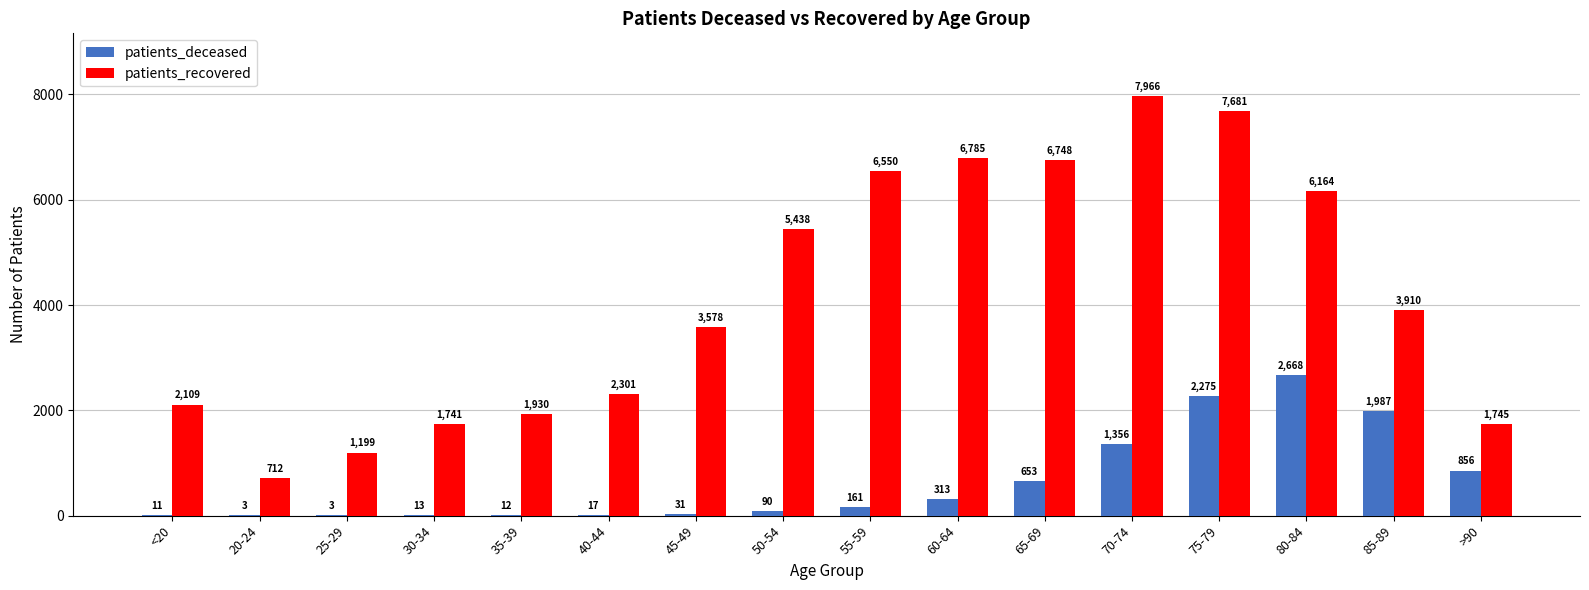

Which series has the largest total across all categories?

patients_recovered